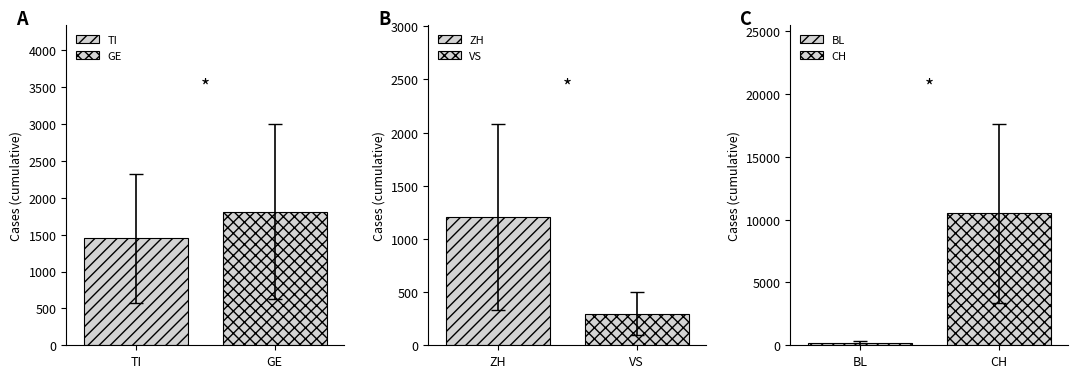

What are all the series names shown in the legend?

CH, TI, VS, GE, BL, ZH